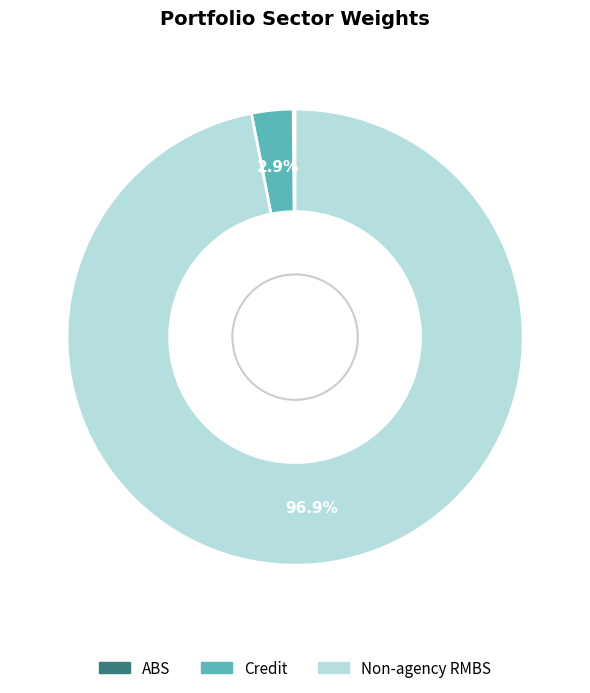

Which category has the biggest portion of the pie?

Non-agency RMBS